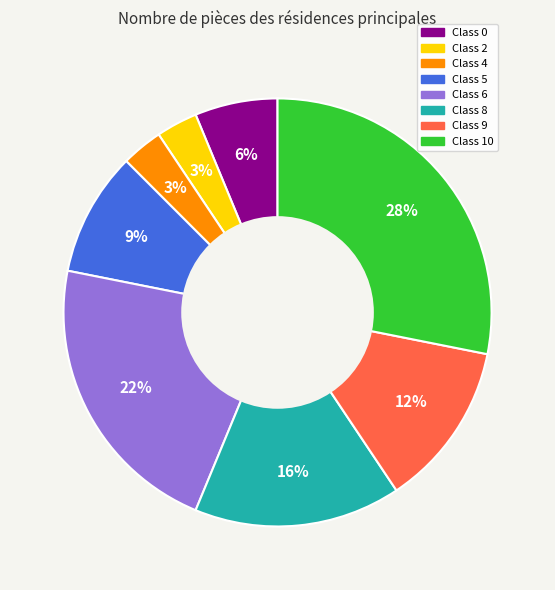

Do Class 9 and Class 5 together represent more than half of the pie?

No